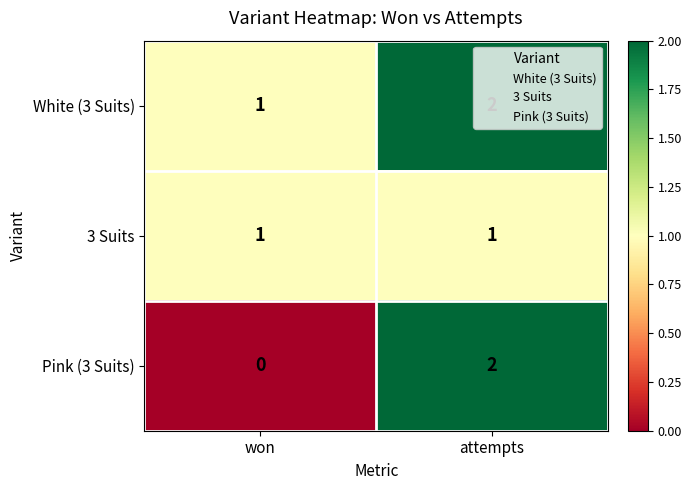

What is the sum of all White (3 Suits) values?

3